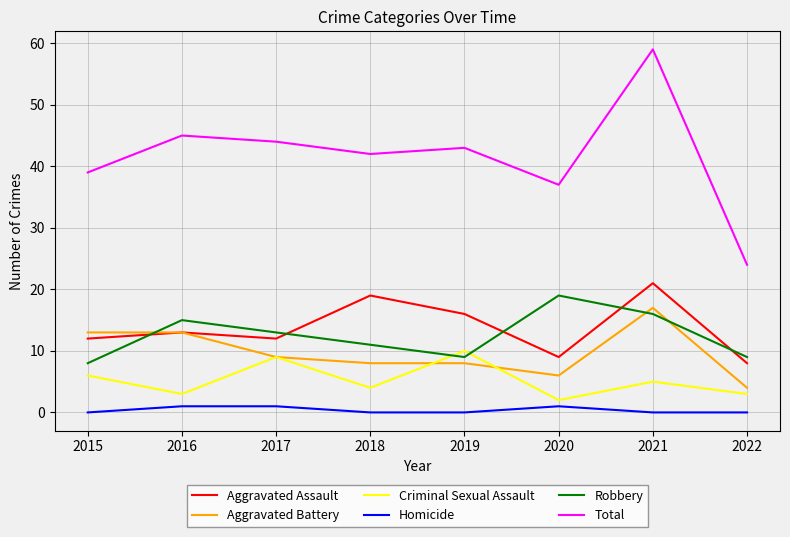

True or false: Aggravated Battery and Total cross at least once.

False